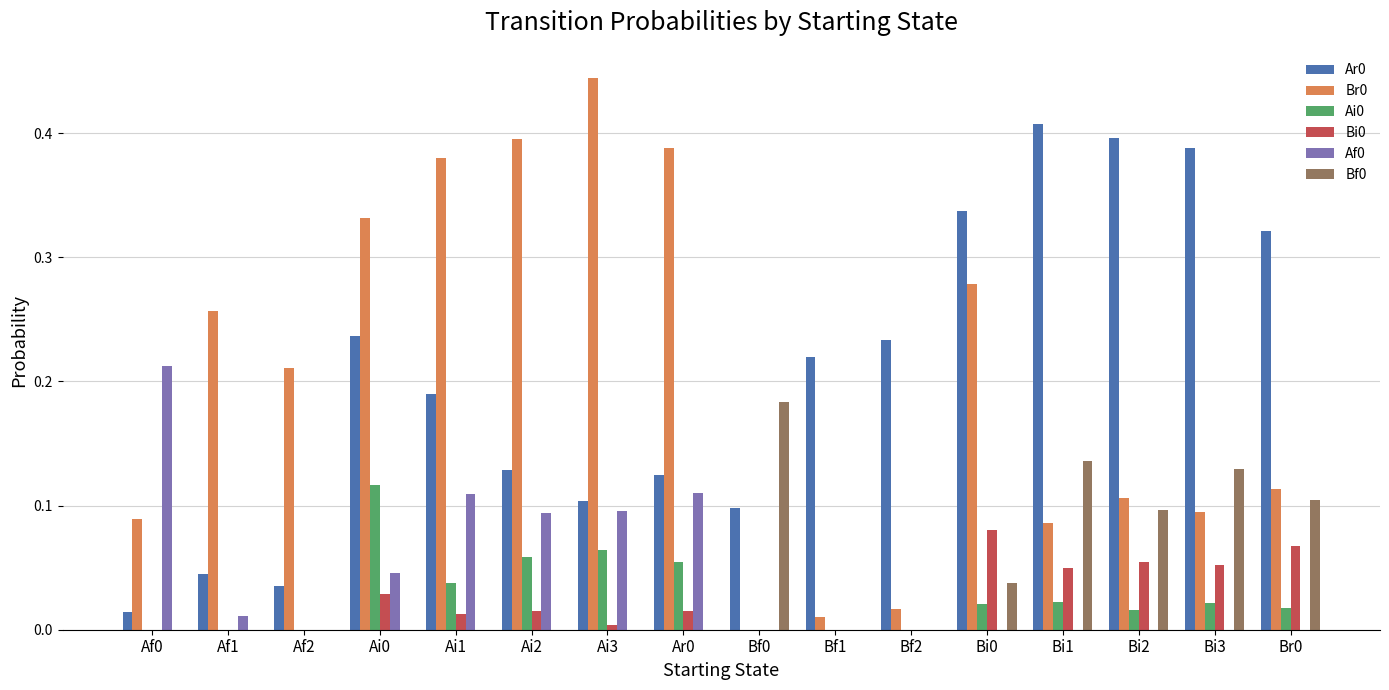

The value of Ar0 at Af1 is 0.0. True or false?

True